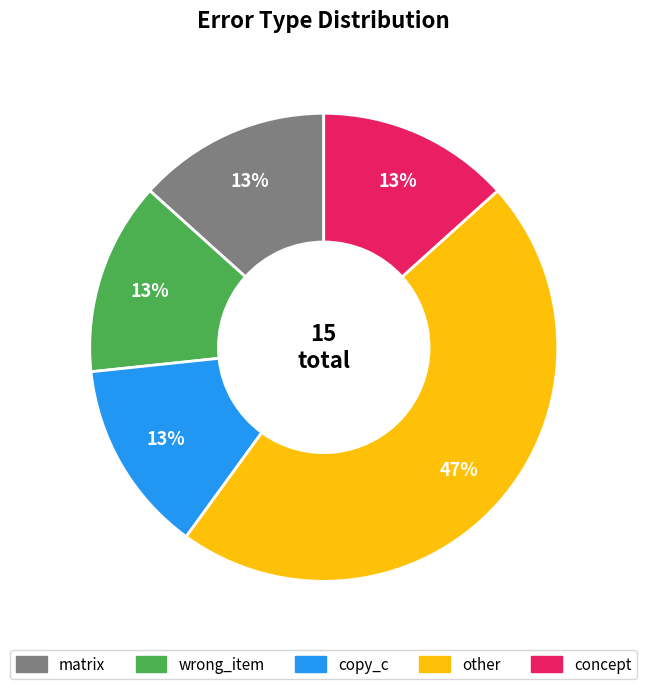

How many slices are in this pie chart?

5